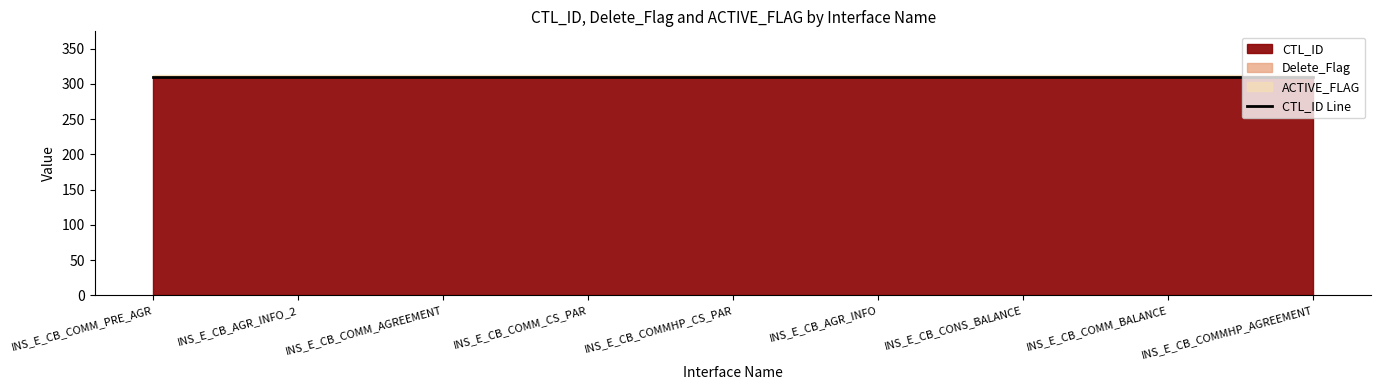

The value of CTL_ID at INS_E_CB_CONS_BALANCE is 310. True or false?

True